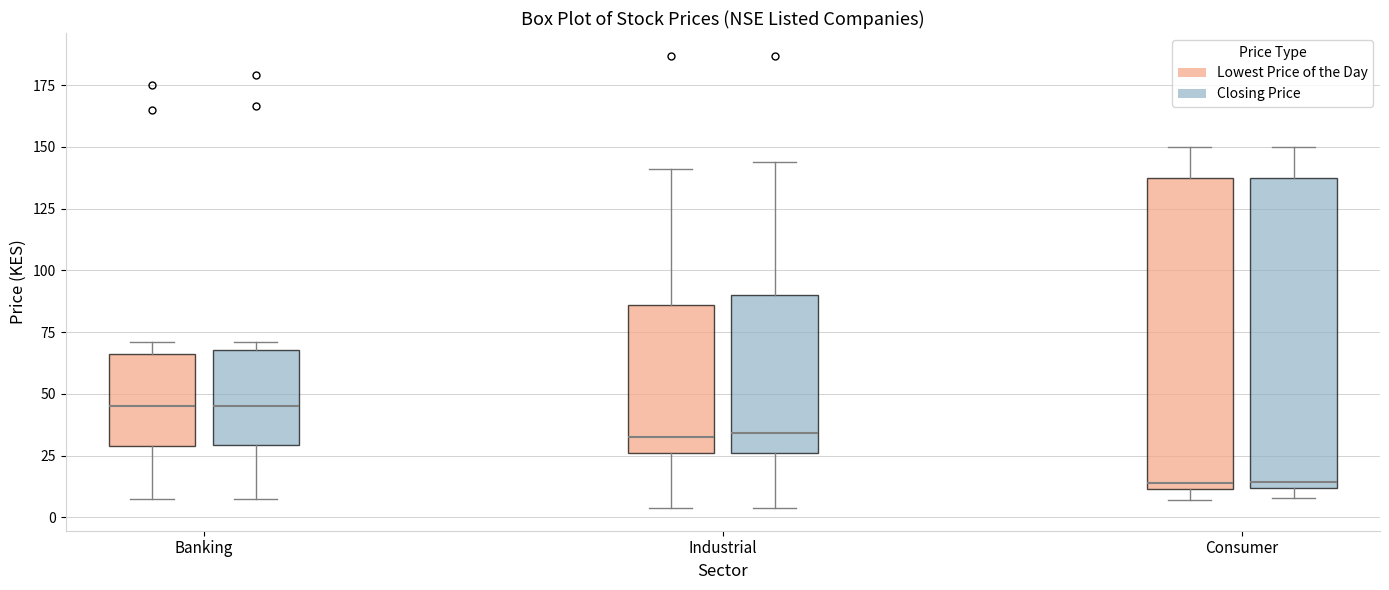

Reading left to right, transcribe this box plot: for each box, give where its median line is, the range the box spans, and where its two whiskers end, as read against the y-axis. The values are not printed on the chart, so give them approximately, as read against the axis.

Banking (Lowest Price of the Day): median 45, box 30 to 65, whiskers 5 to 70
Banking (Closing Price): median 45, box 30 to 70, whiskers 10 to 70 (just above the box's upper edge)
Industrial (Lowest Price of the Day): median 35, box 25 to 85, whiskers 5 to 140
Industrial (Closing Price): median 35, box 25 to 90, whiskers 5 to 145
Consumer (Lowest Price of the Day): median 15, box 10 to 135, whiskers 5 to 150
Consumer (Closing Price): median 15, box 10 to 135, whiskers 10 (just below the box's lower edge) to 150